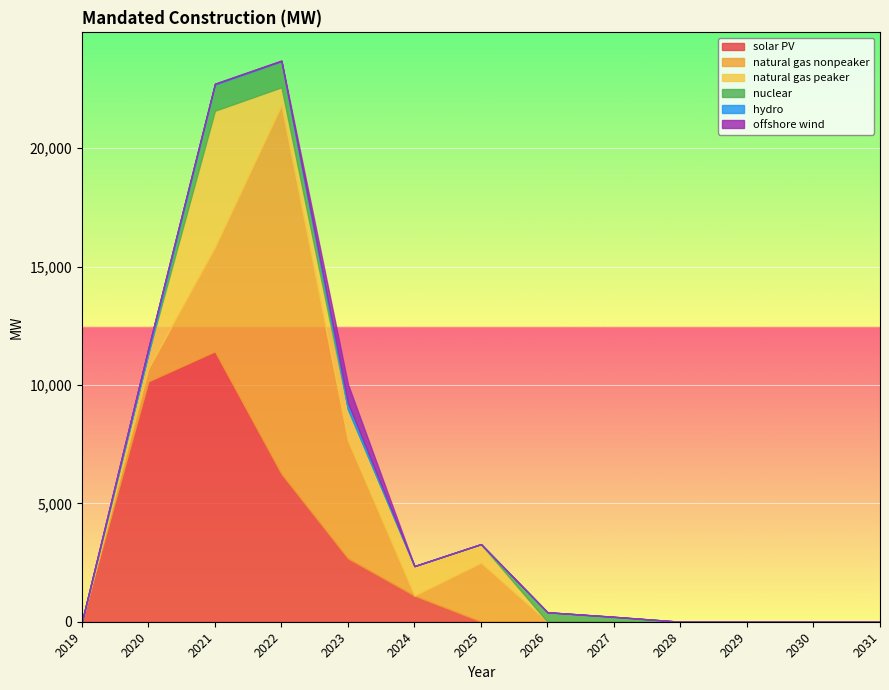

Reading left to right, extract all data points from this chart.

solar PV: 0.0	10153.9	11423.4	6249.3	2677.0	1100.0	7.5	0.0	0.0	0.0	0.0	0.0	0.0
natural gas nonpeaker: 0.0	546.3	4388.3	15570.9	4983.5	0.0	2480.0	0.0	0.0	0.0	0.0	0.0	0.0
natural gas peaker: 0.0	641.3	5771.4	752.6	1319.3	1250.4	790.5	0.0	0.0	0.0	0.0	0.0	0.0
nuclear: 0.0	0.0	1100.0	1100.0	0.0	0.0	0.0	400.0	200.0	0.0	0.0	0.0	0.0
hydro: 0.0	216.5	34.1	15.0	256.9	0.0	0.0	0.0	9.6	0.0	0.0	0.0	0.0
offshore wind: 0.0	0.0	12.0	20.4	800.0	0.0	0.0	0.0	0.0	0.0	0.0	0.0	0.0